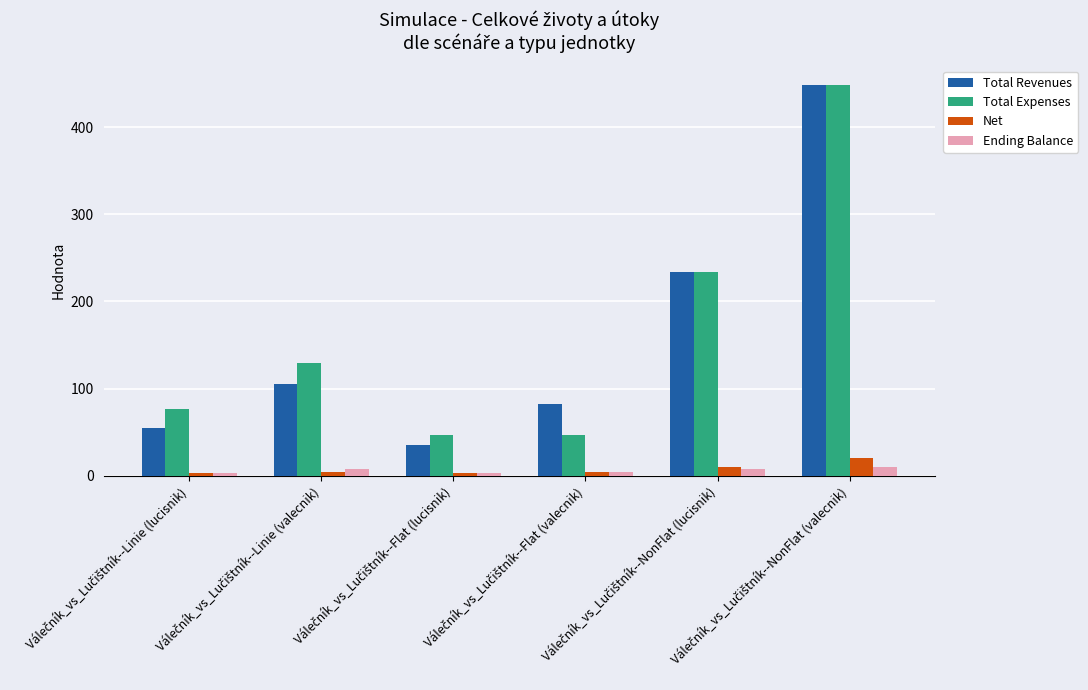

What is the highest value of the Total Revenues series?

448